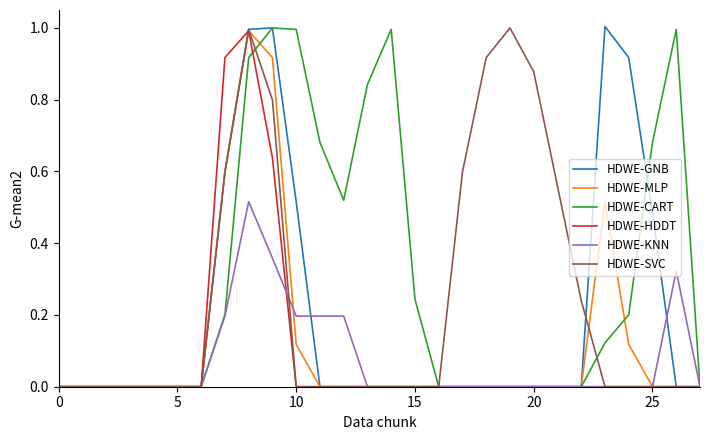

Which series has the largest total across all categories?

HDWE-CART